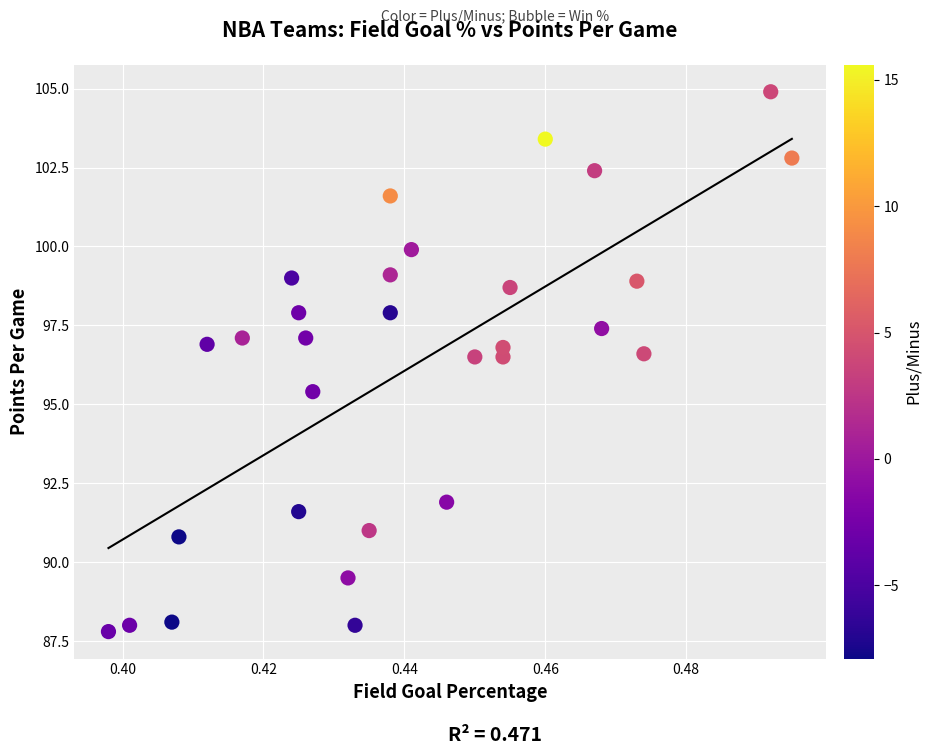

What is the range of Y values (max minus min)?

17.1